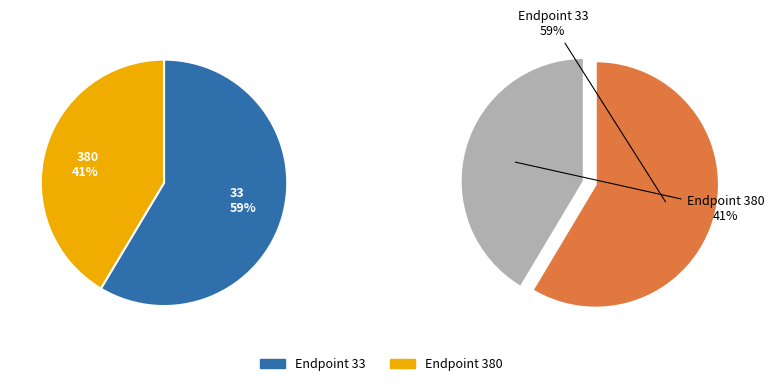

Count the number of slices in the pie.

2